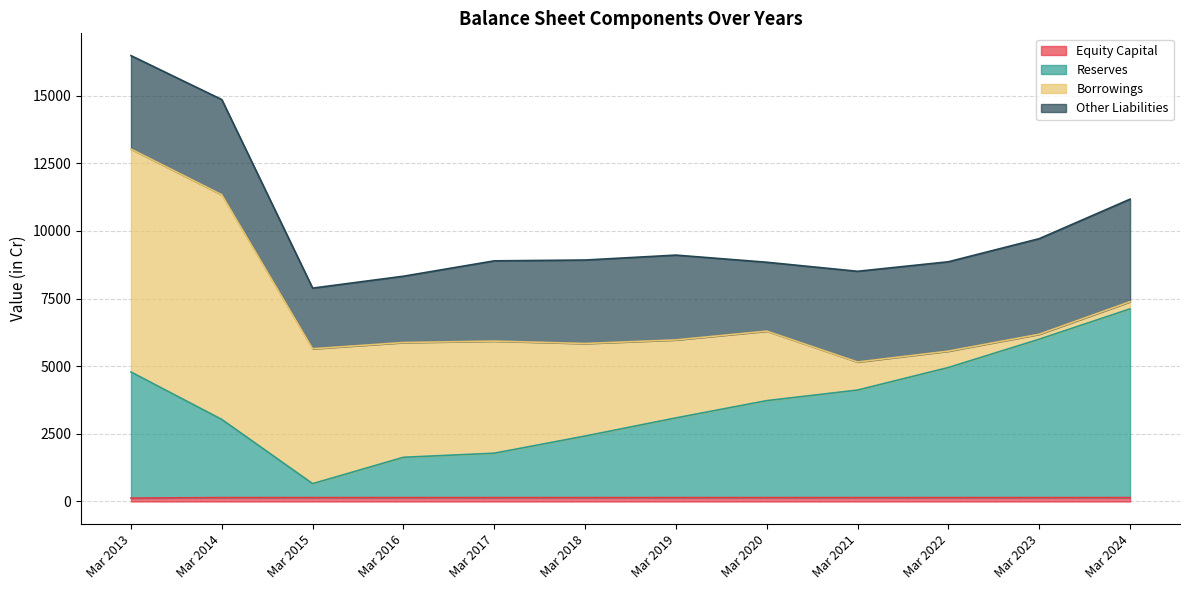

True or false: Equity Capital and Reserves intersect in this chart.

False